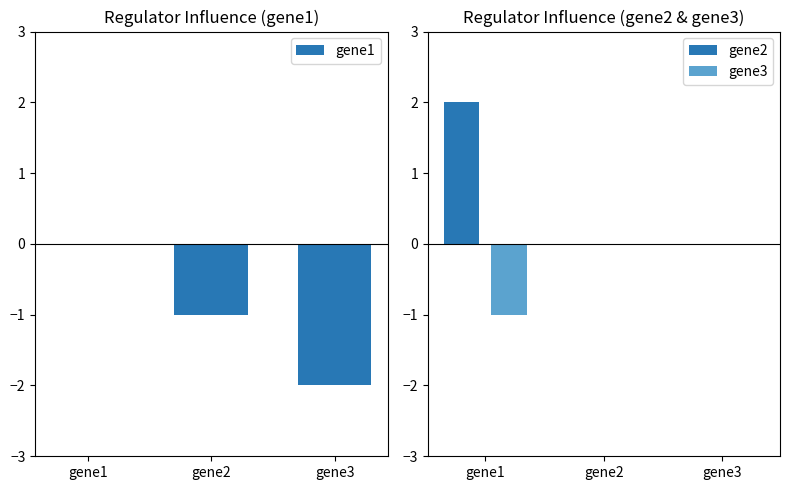

What is the approximate value of gene3 at gene1?

-1